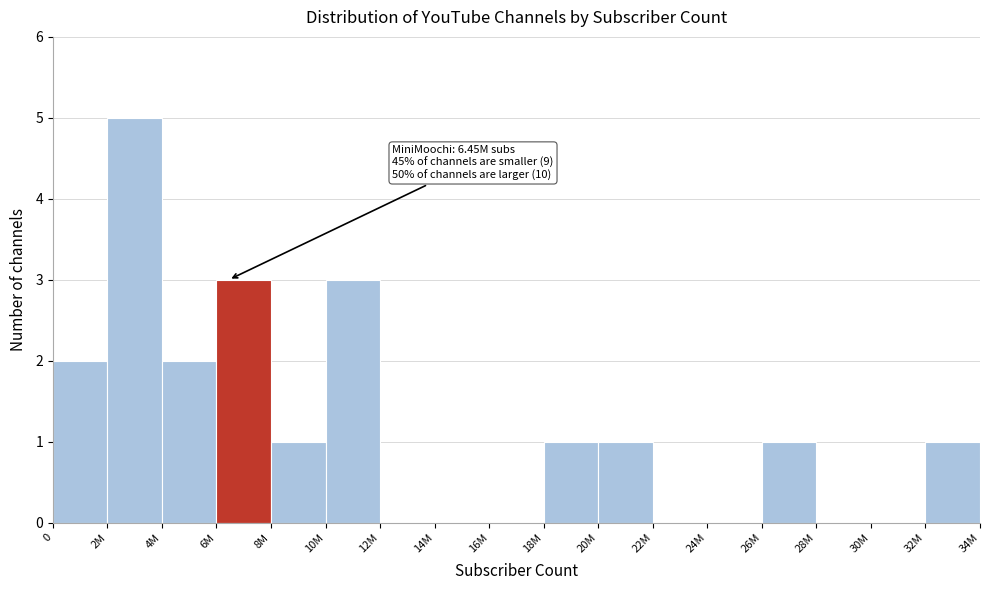

Reading right to left, transcribe all the data shown in this chart.

32M=1	30M=0	28M=0	26M=1	24M=0	22M=0	20M=1	18M=1	16M=0	14M=0	12M=0	10M=3	8M=1	6M=3	4M=2	2M=5	0=2